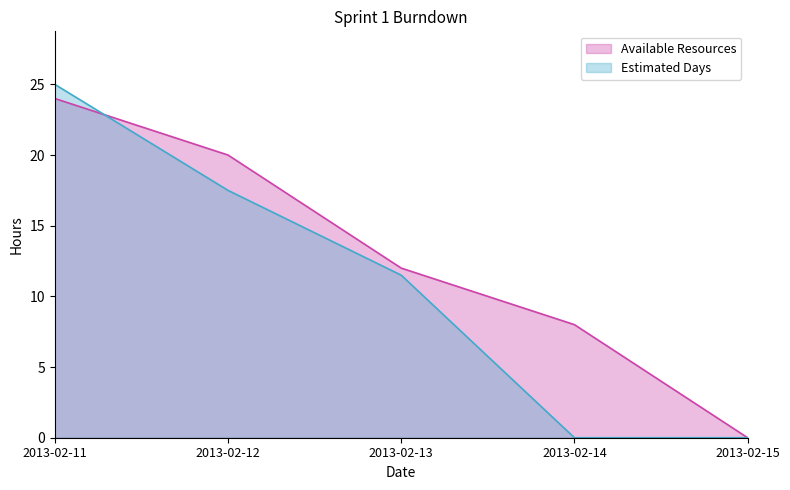

Reading right to left, list all the values displayed in this chart.

Available Resources: 0.0	8.0	12.0	20.0	24.0
Estimated Days: 0.0	0.0	11.5	17.5	25.0